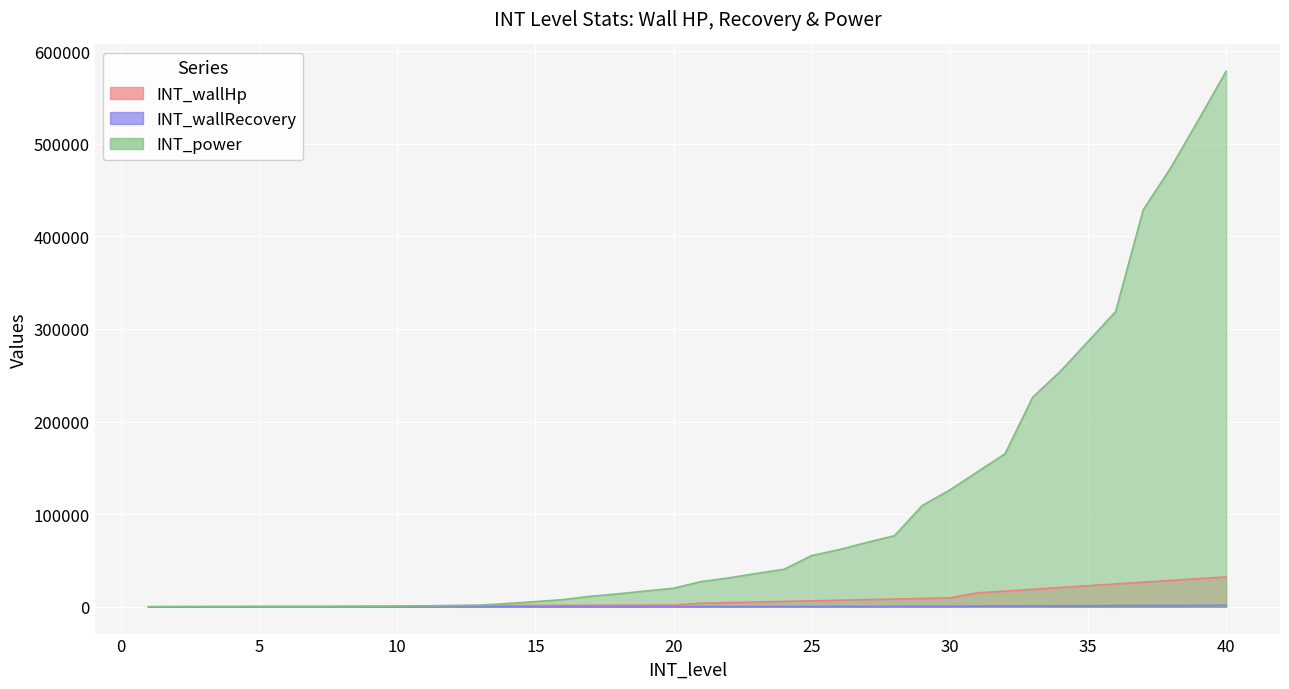

At how many categories does at least one series exceed 90812?

12